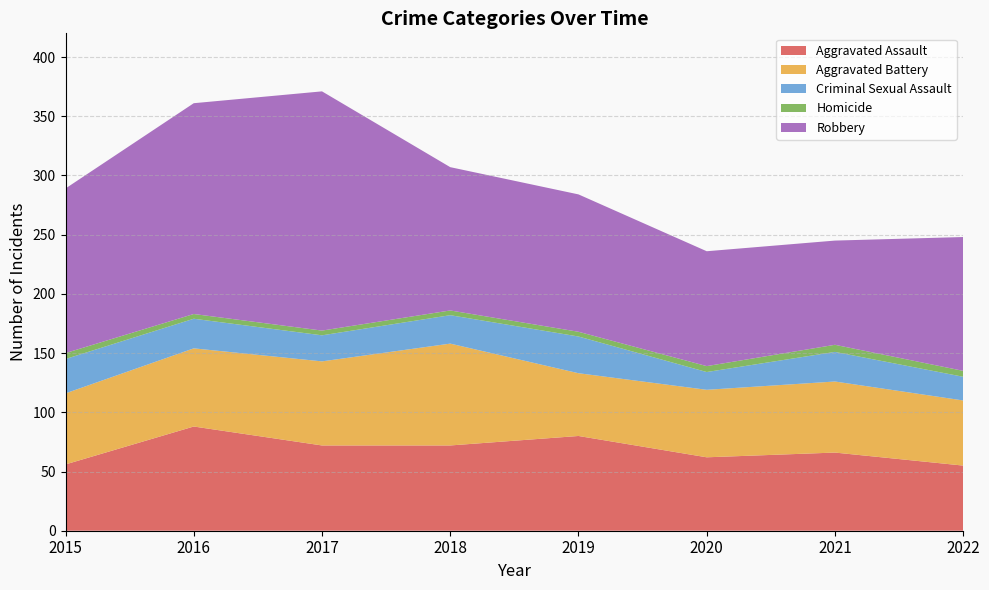

Reading left to right, extract all data points from this chart.

Aggravated Assault: 56	88	72	72	80	62	66	55
Aggravated Battery: 60	66	71	86	53	57	60	55
Criminal Sexual Assault: 29	25	22	24	31	15	25	20
Homicide: 5	4	4	4	4	5	6	5
Robbery: 139	178	202	121	116	97	88	113